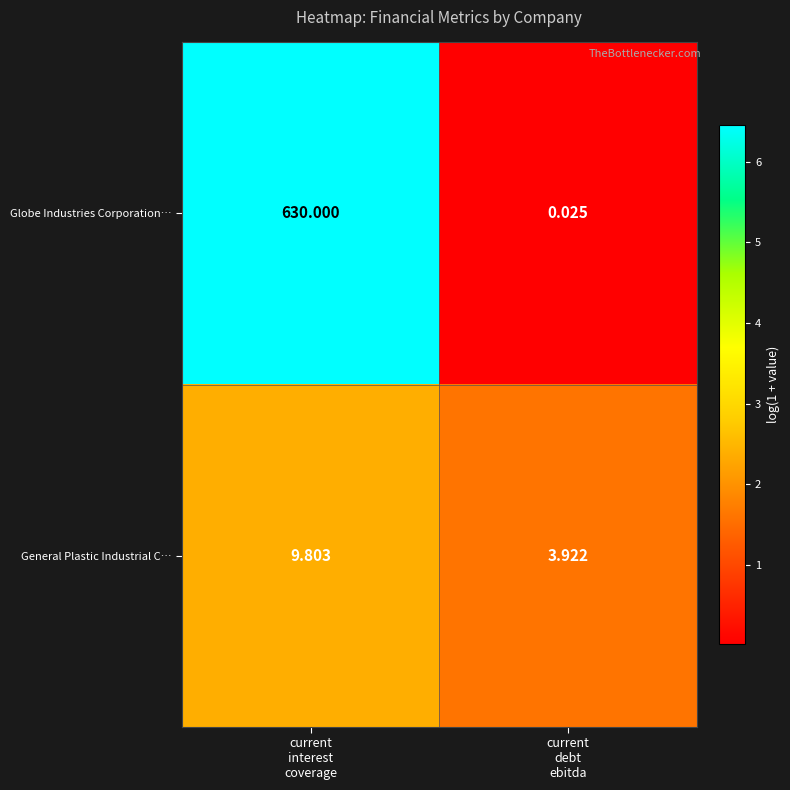

Which series has the largest total across all categories?

Globe Industries Corporation…